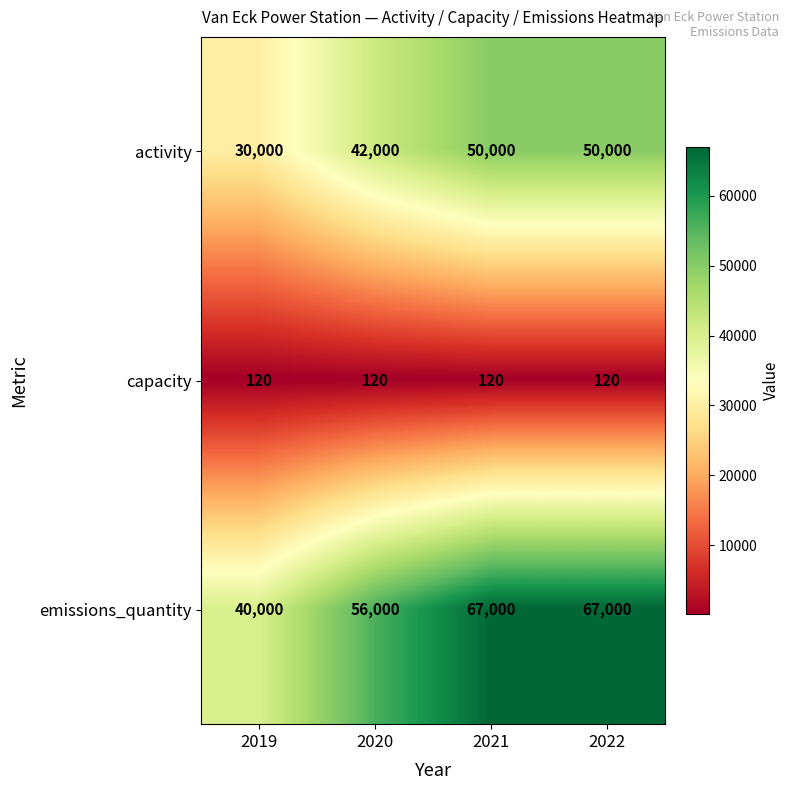

What is the difference between the maximum and minimum values in the activity series?

20000